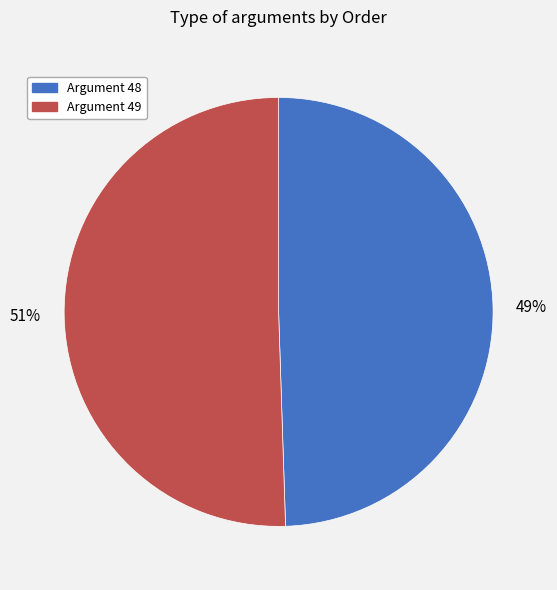

Is there a majority slice in this chart?

Yes